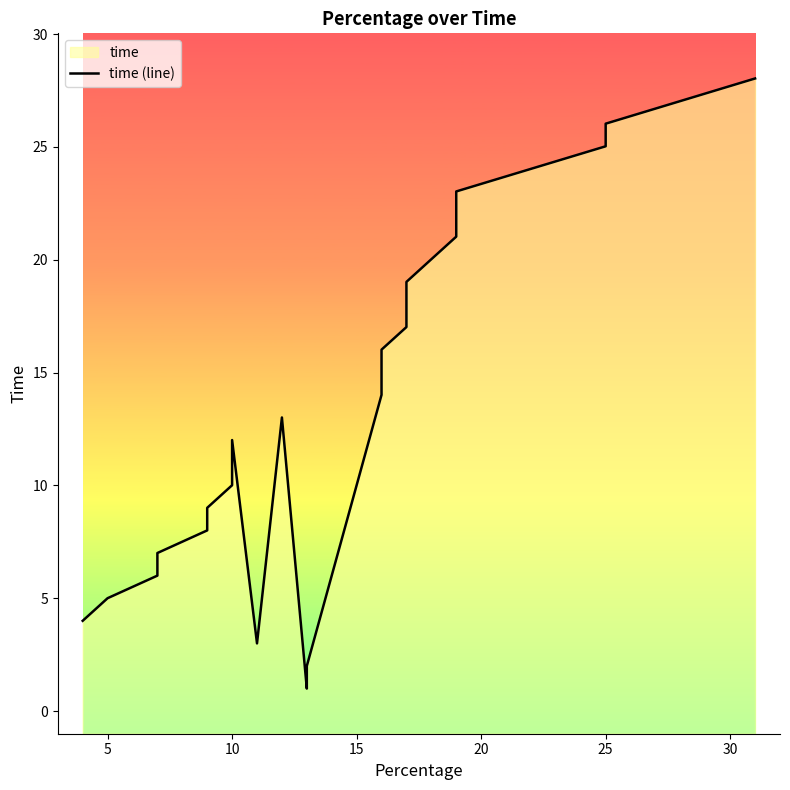

The value at 24 is 25.0. True or false?

True